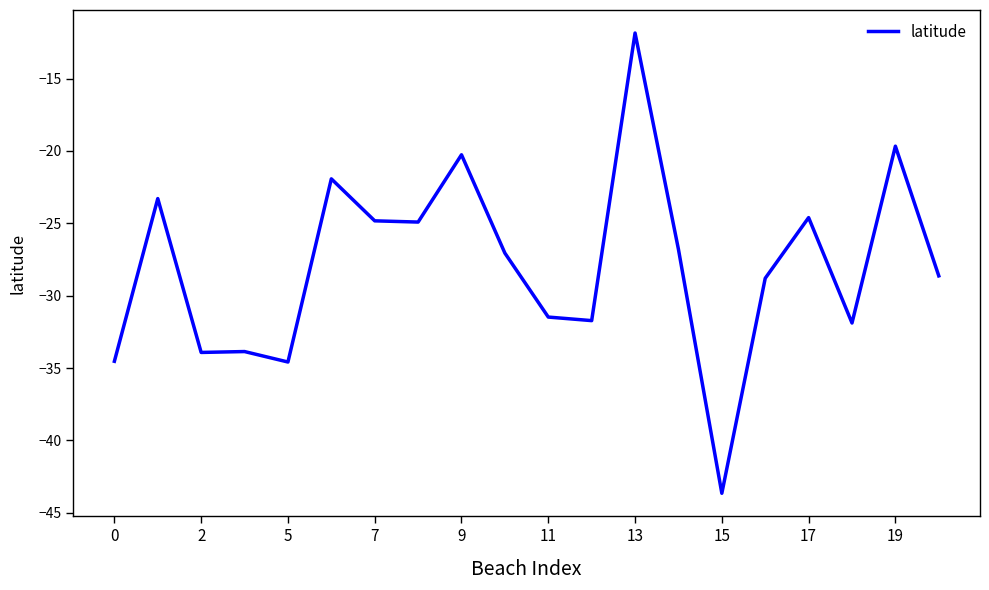

What is the difference between the maximum and minimum values?

31.8